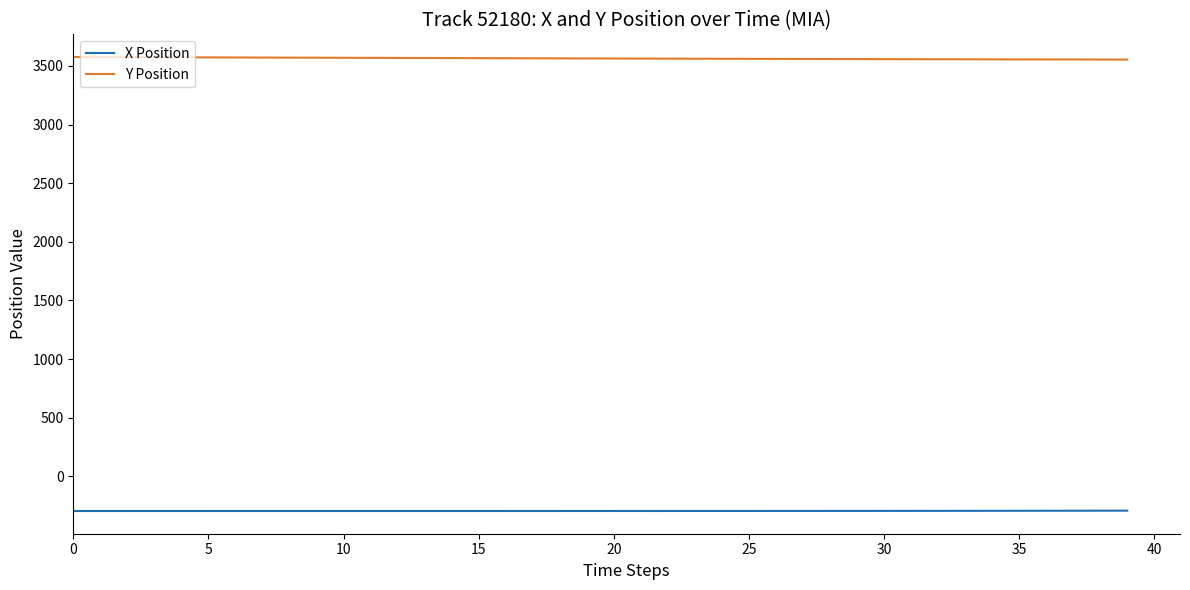

True or false: Y Position and X Position intersect in this chart.

False